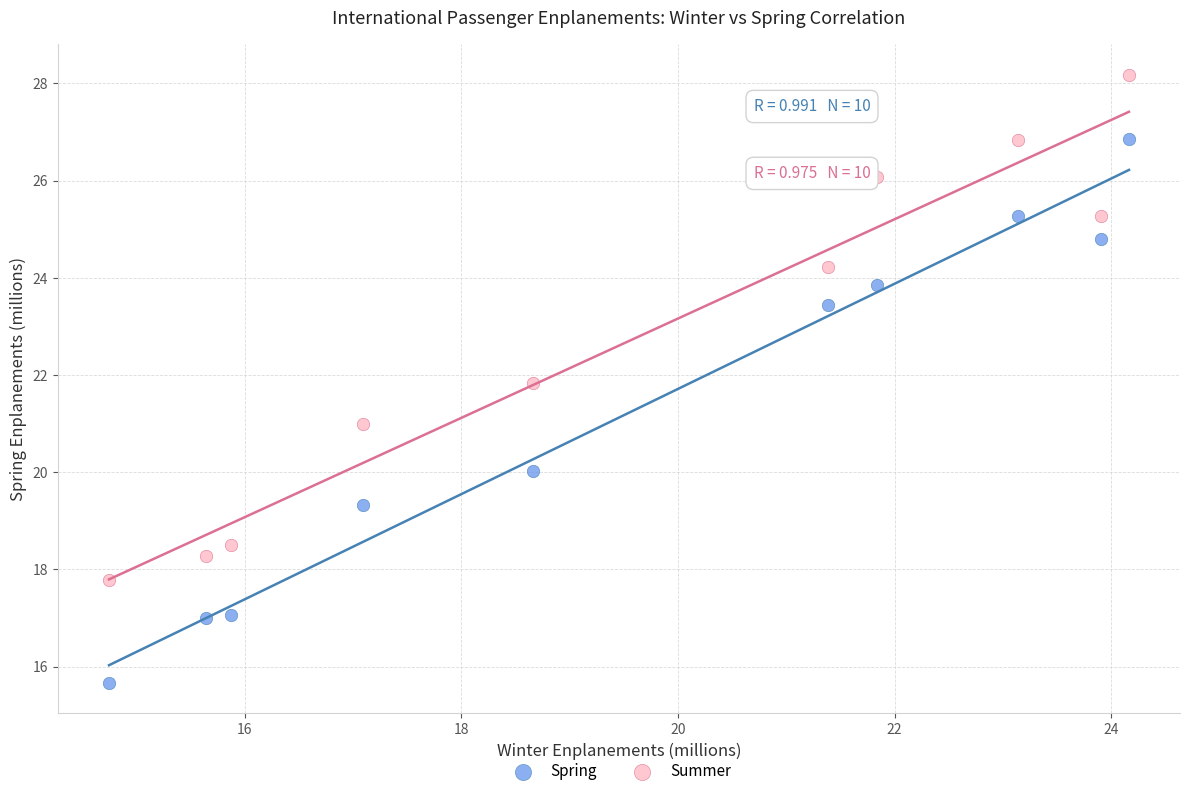

Across all data points, what is the range of Y values (max minus min)?

12.5